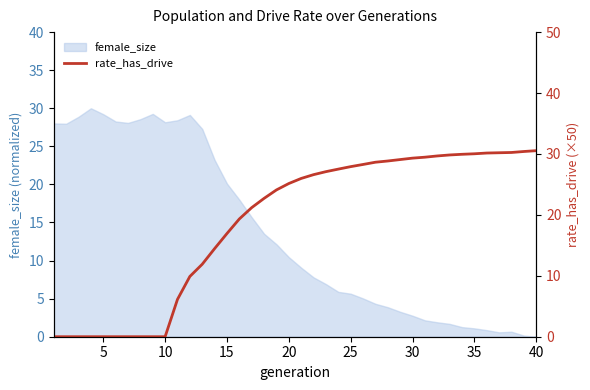

How many data points are above 25?

21